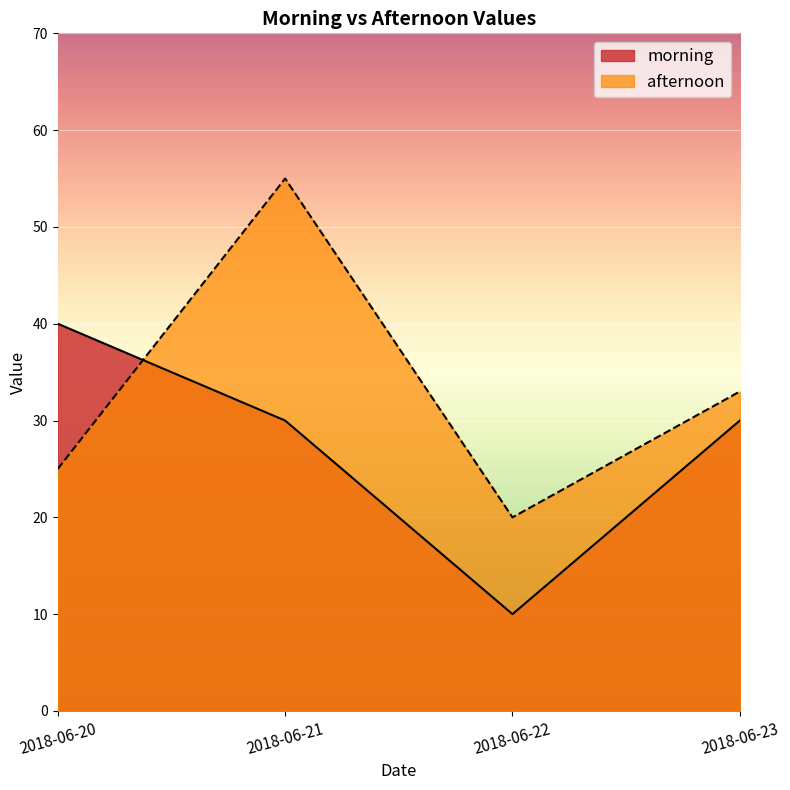

How many lines are shown in the chart?

2